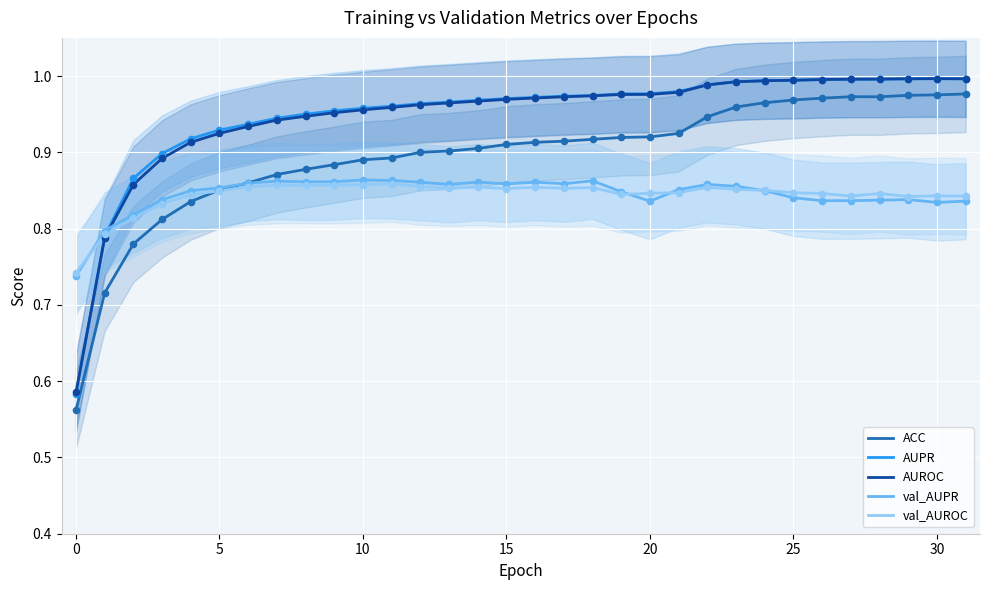

True or false: ACC and AUPR cross at least once.

False